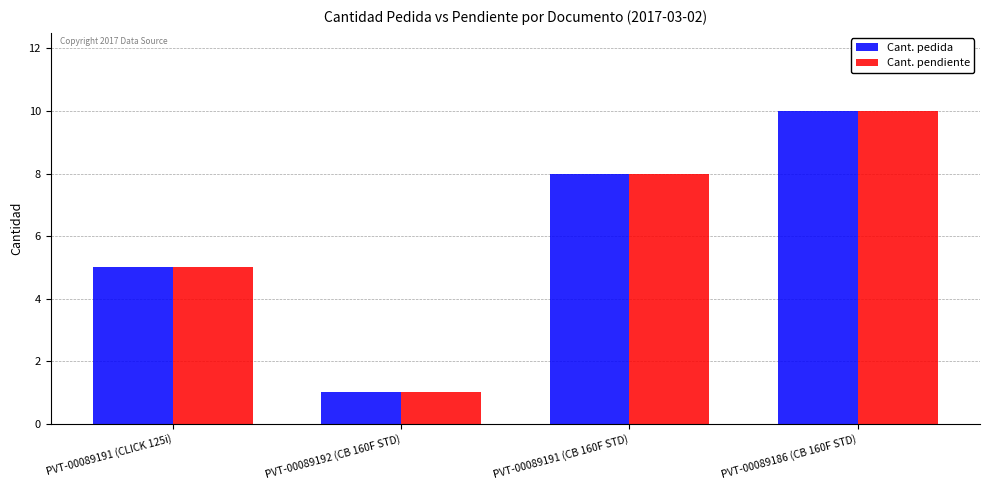

What is the value of the Cant. pedida bar at the 1st from the left?

5